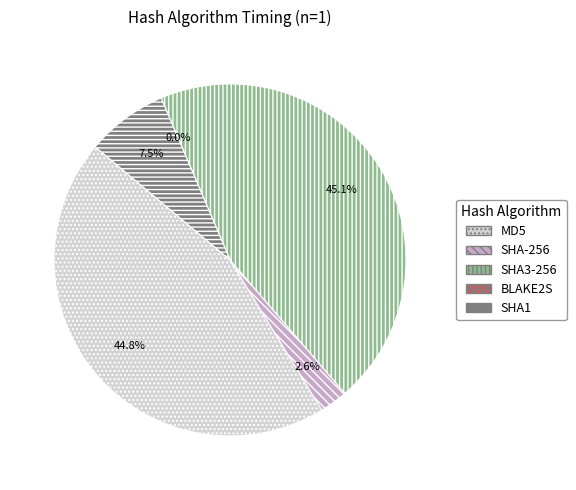

Does MD5 represent more than half of the total?

No